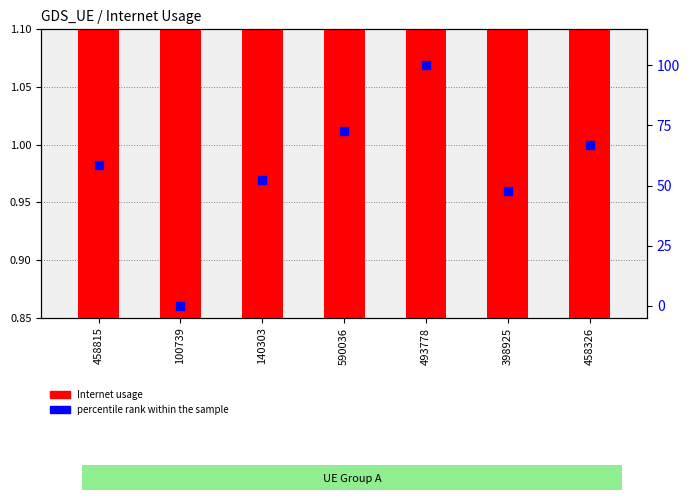

What is the total value across all series at 398925?

48.9